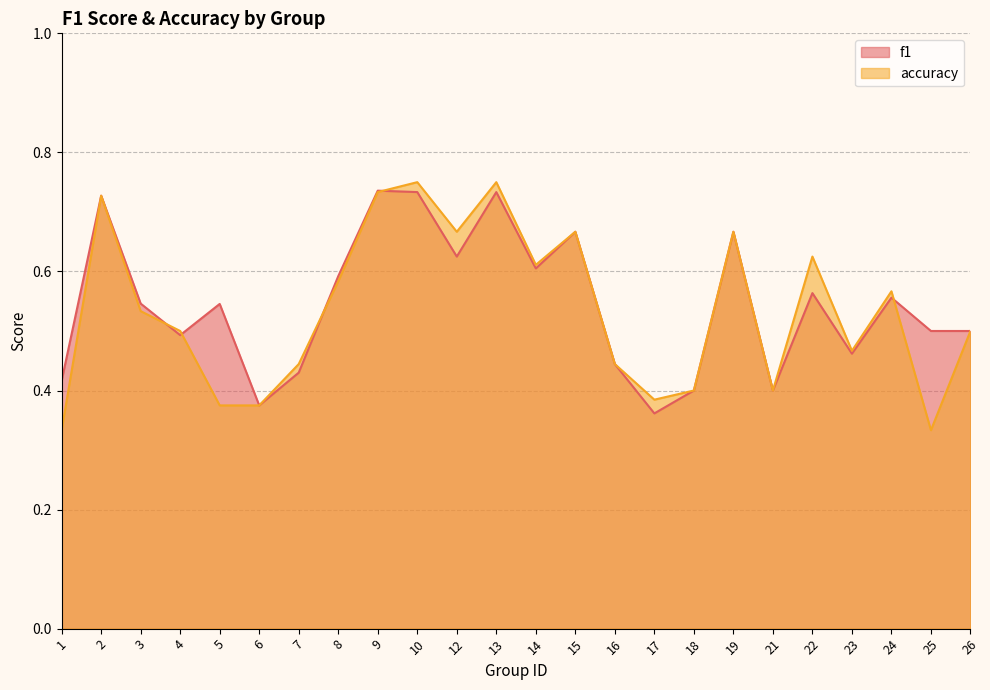

True or false: accuracy has a value of 0.7 at 12.

True